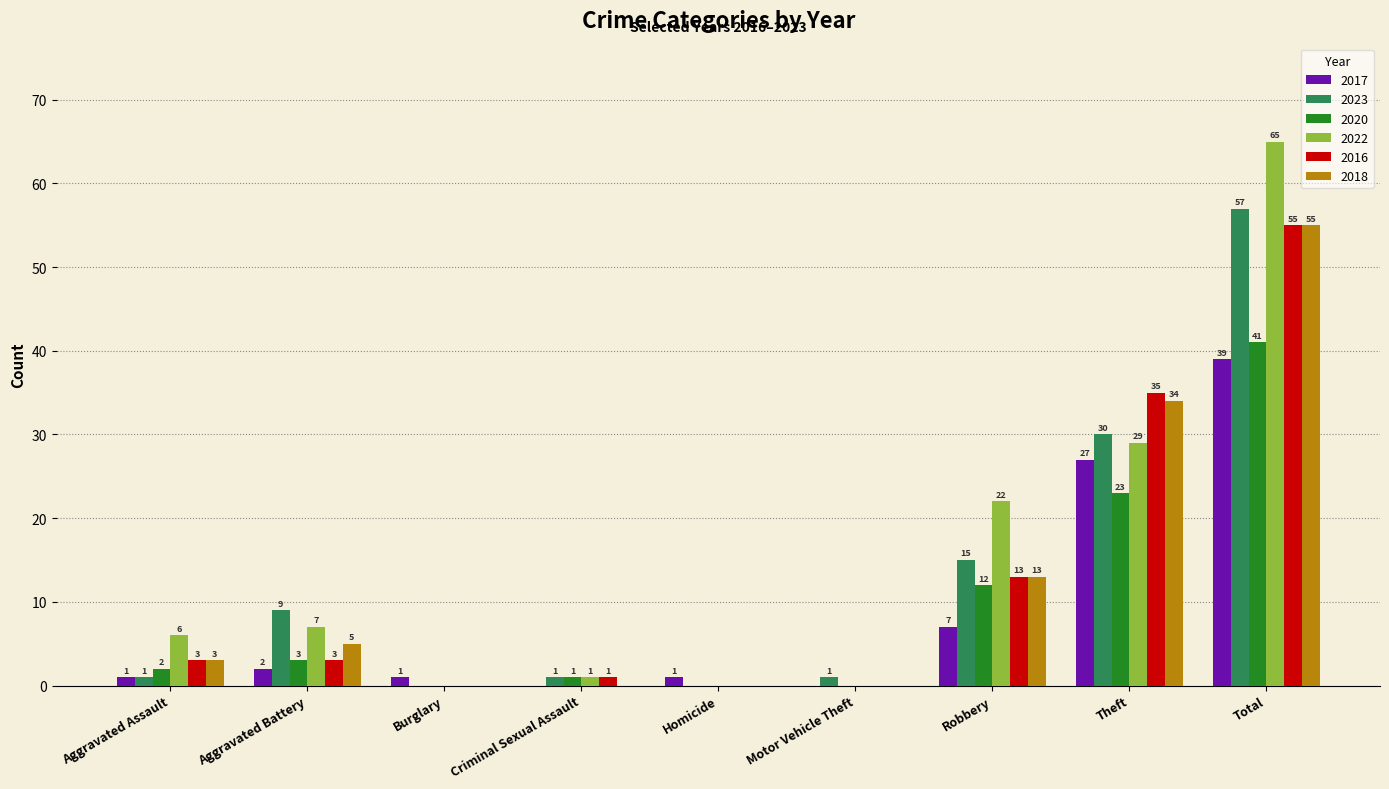

What is the spread (max minus min) of values at Motor Vehicle Theft?

1